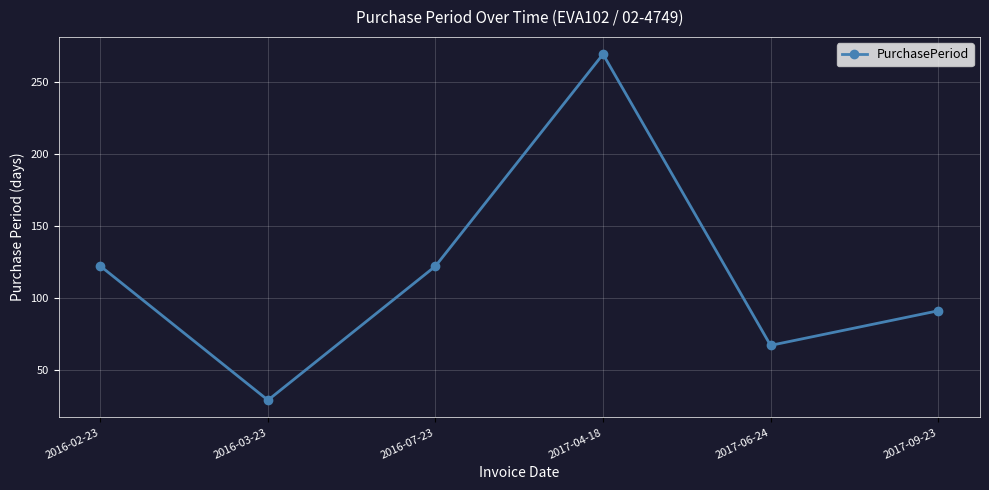

How many lines are shown in the chart?

1